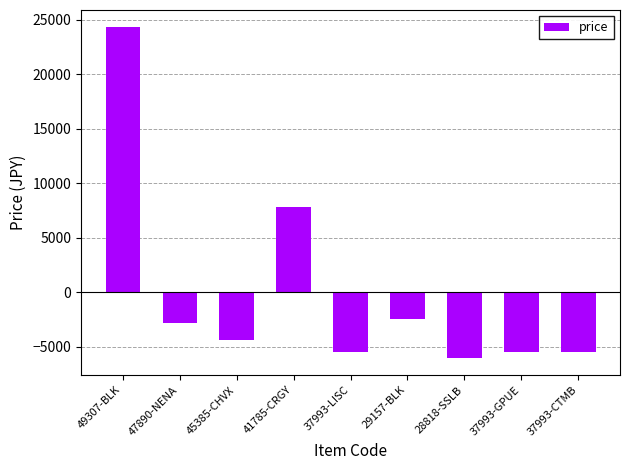

What is the difference between the values at 37993-GPUE and 47890-NENA?

2695.0